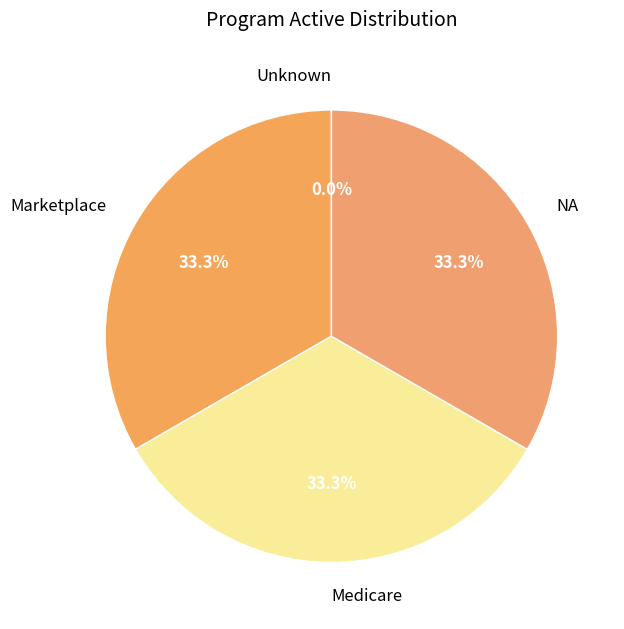

How many segments does this pie chart have?

4